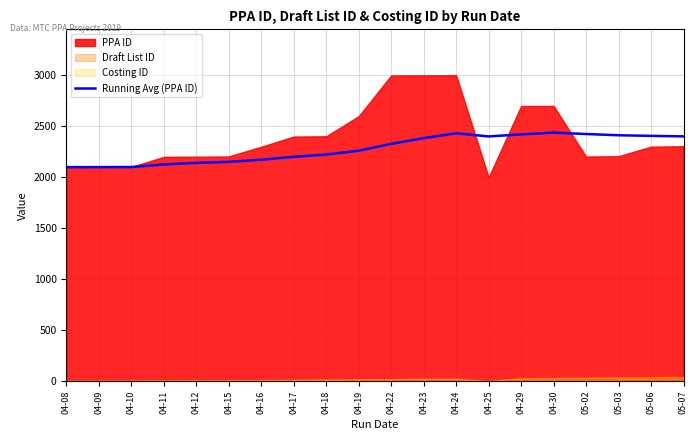

Does the chart display data point markers on the line(s)?

No